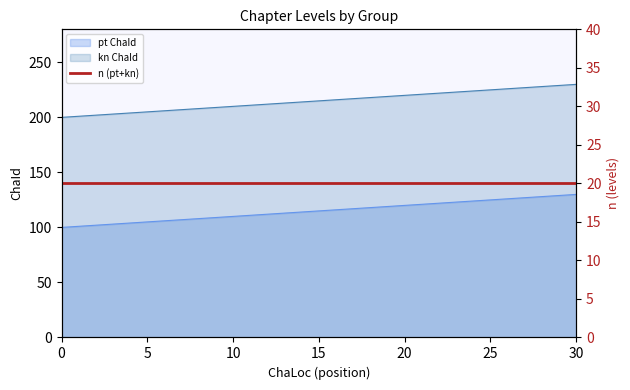

Rank the series at 13 from highest to lowest value.

kn_chaId, pt_chaId